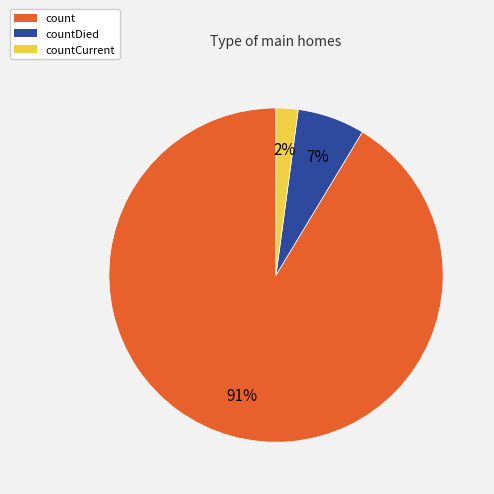

Do countCurrent and countDied together represent more than half of the pie?

No